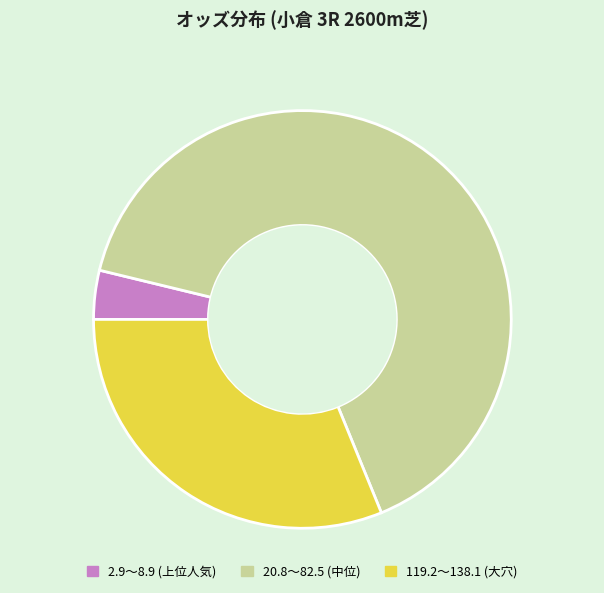

Count the number of slices in the pie.

3